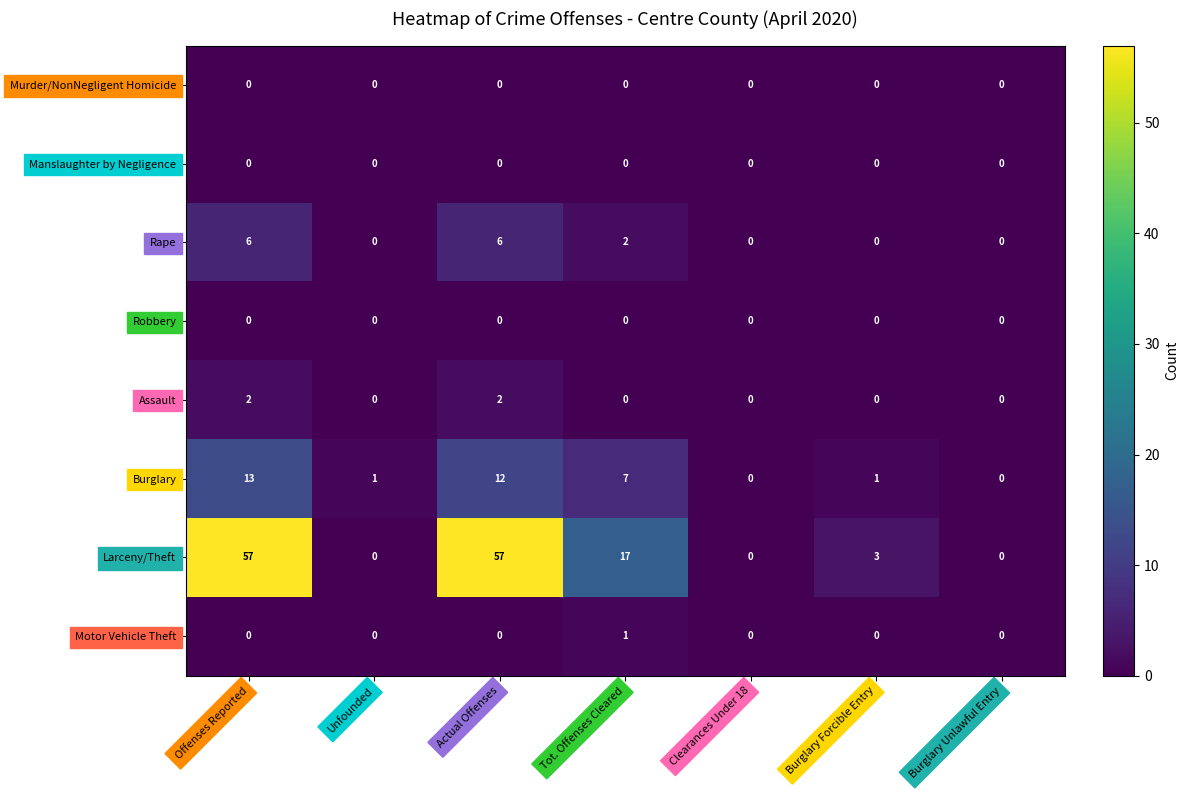

Where is Burglary nearest to the value 6?

Tot. Offenses Cleared